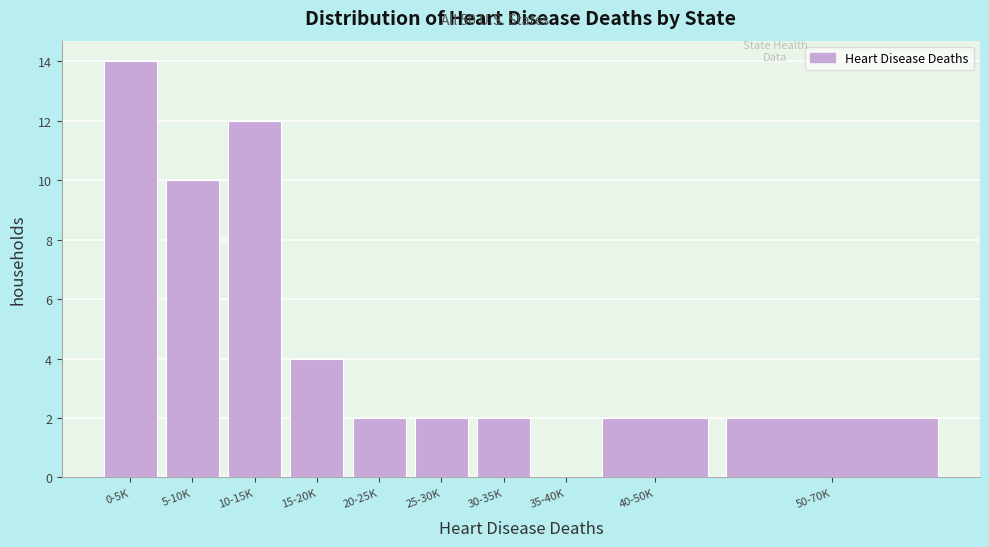

Reading left to right, list all the values displayed in this chart.

0-5K=14	5-10K=10	10-15K=12	15-20K=4	20-25K=2	25-30K=2	30-35K=2	35-40K=0	40-50K=2	50-70K=2